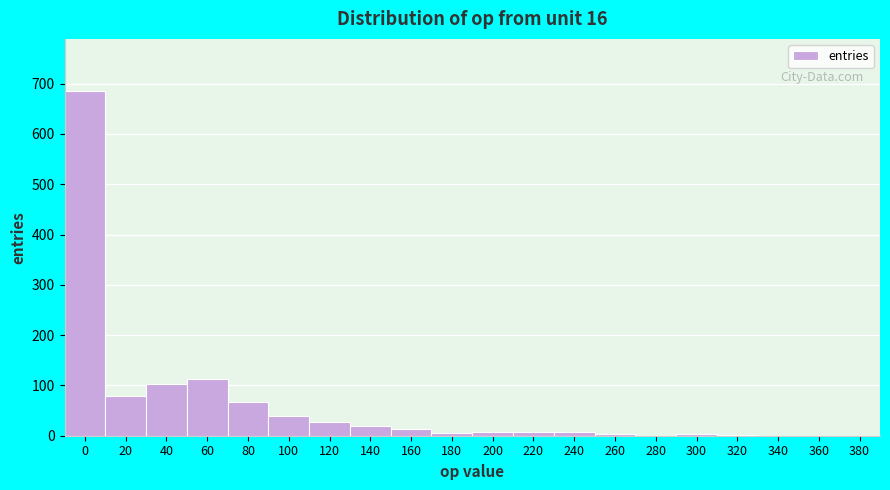

What is the greatest value displayed?

686